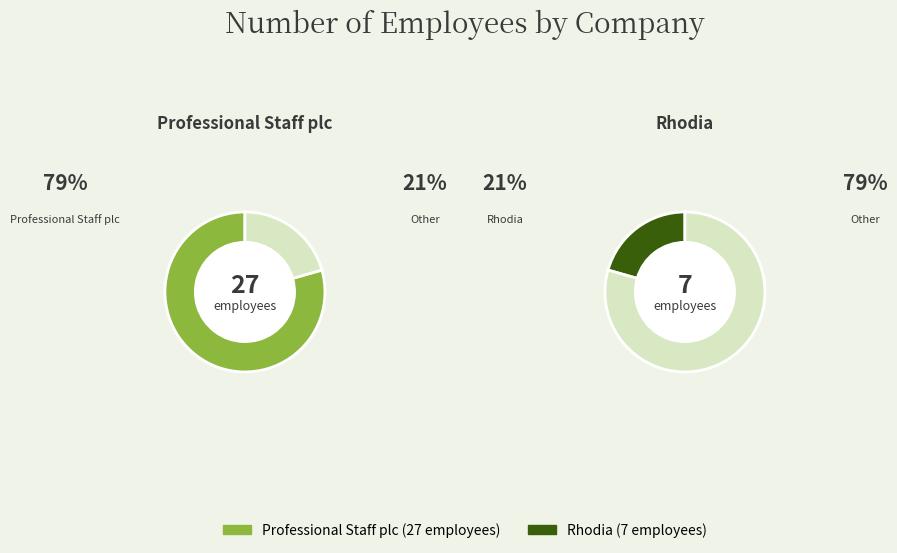

What percentage is the Rhodia slice, to the nearest percent?

21%